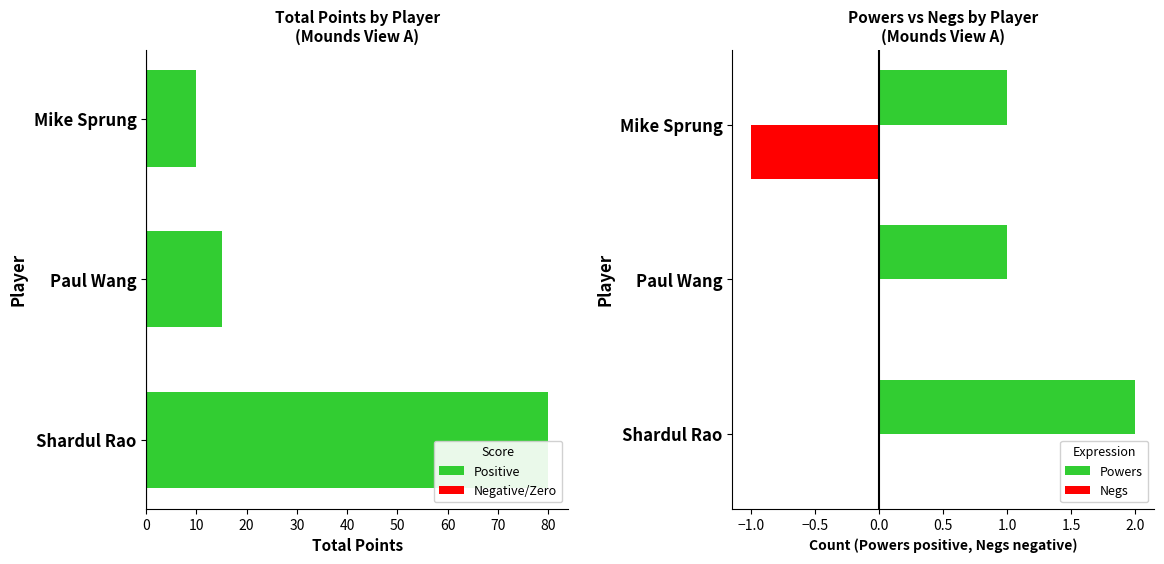

Reading left to right, list all the values displayed in this chart.

Total Points: 80	15	10
Powers: 2	1	1
Negs: 0	0	-1